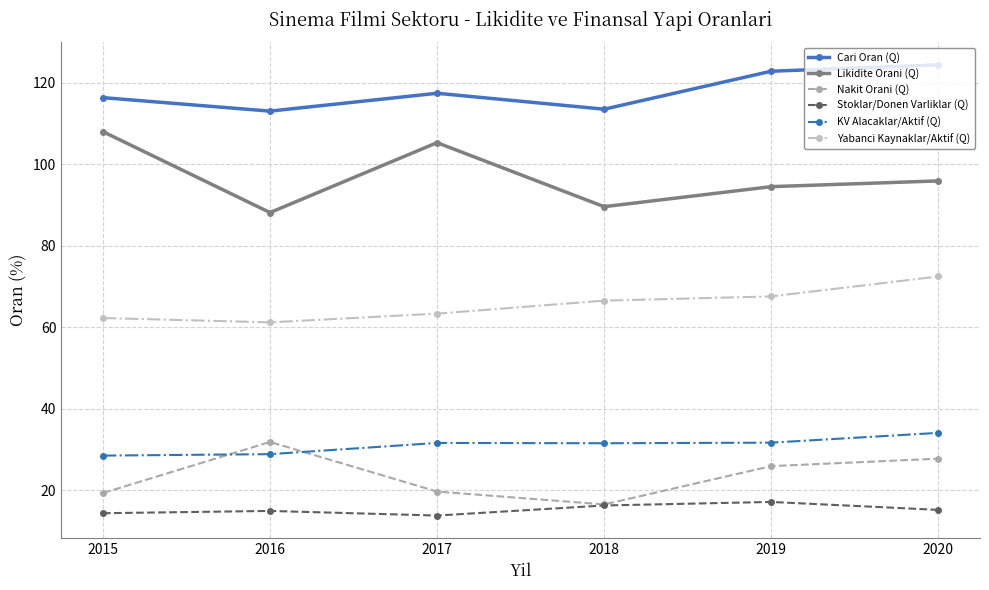

How many series are shown in this chart?

6